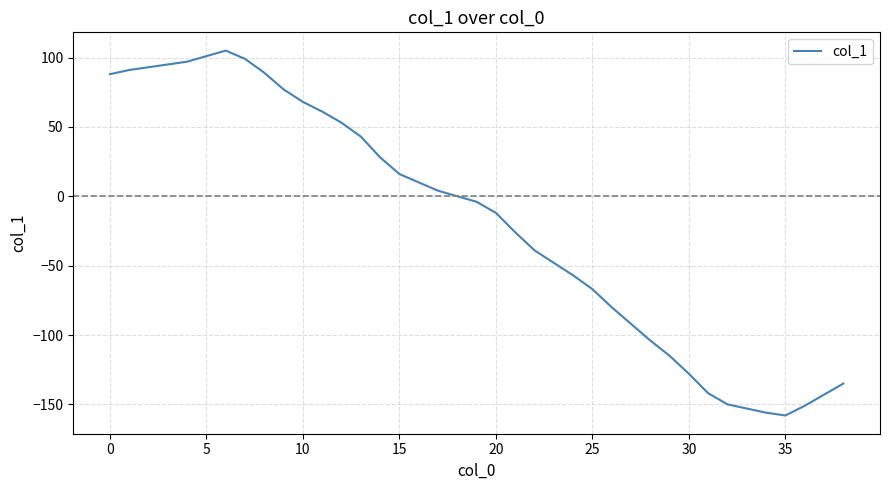

What is the difference between the maximum and minimum values?

263